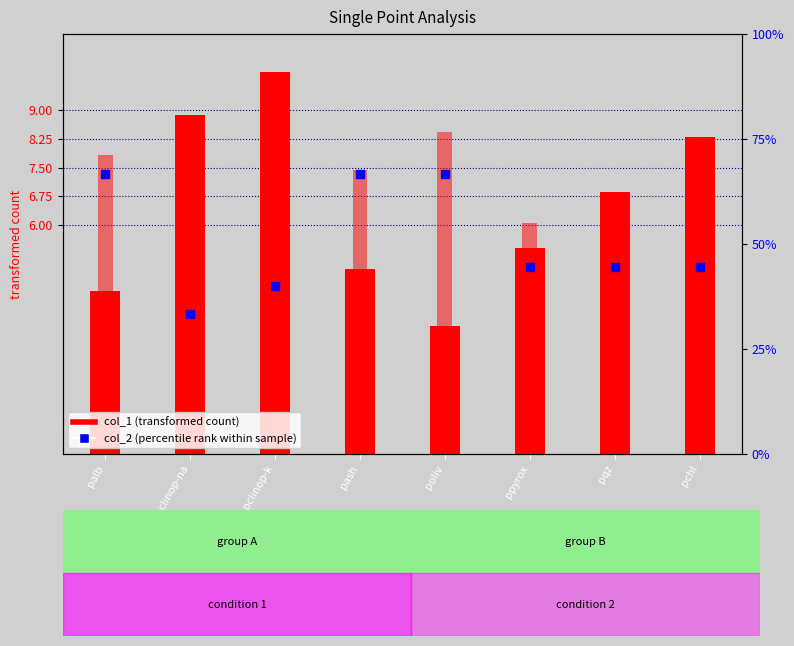

Which series reaches the minimum Y coordinate?

col_2 (percentile rank)